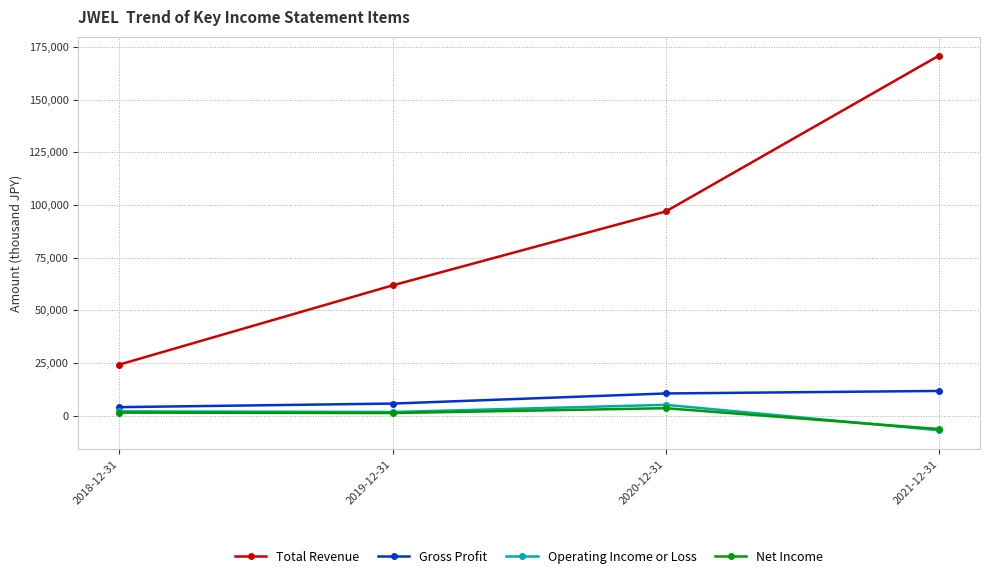

Count the number of categories in the chart.

4